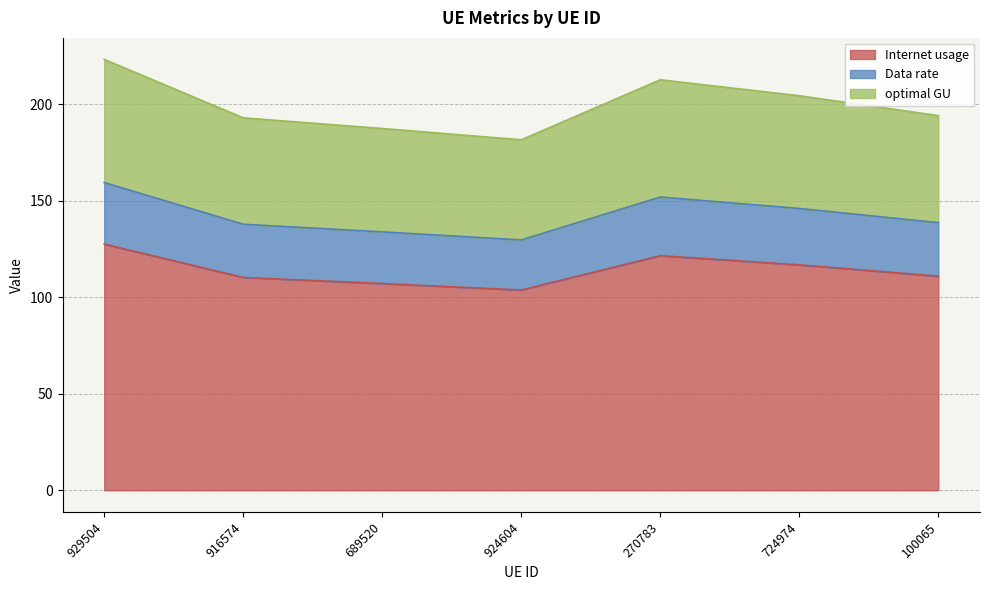

What is the difference between the maximum and minimum values in the Internet usage series?

23.8